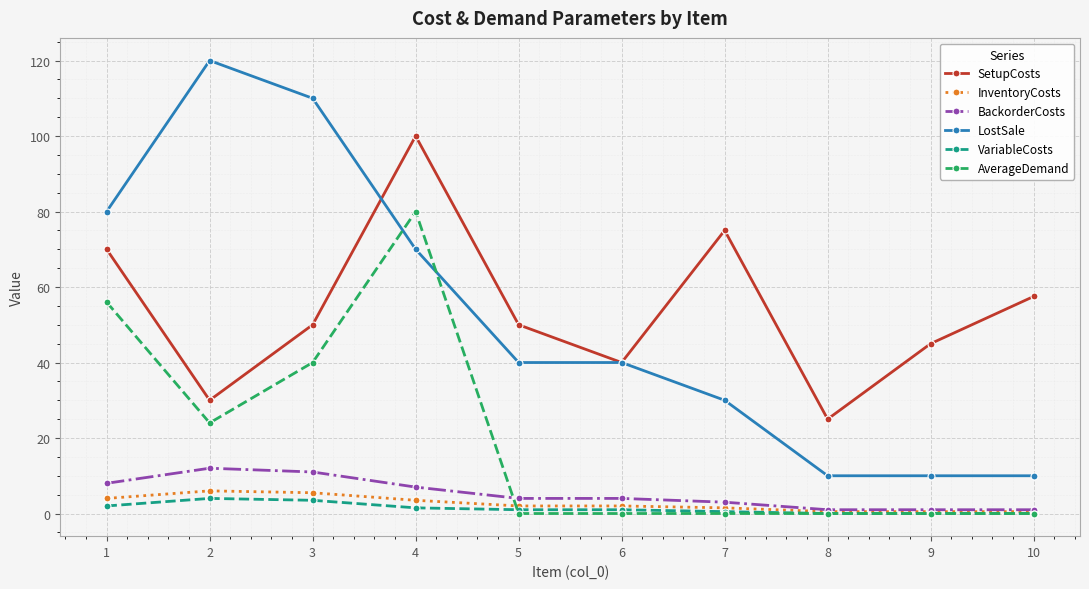

Is it true that BackorderCosts equals 1.0 at 9?

True